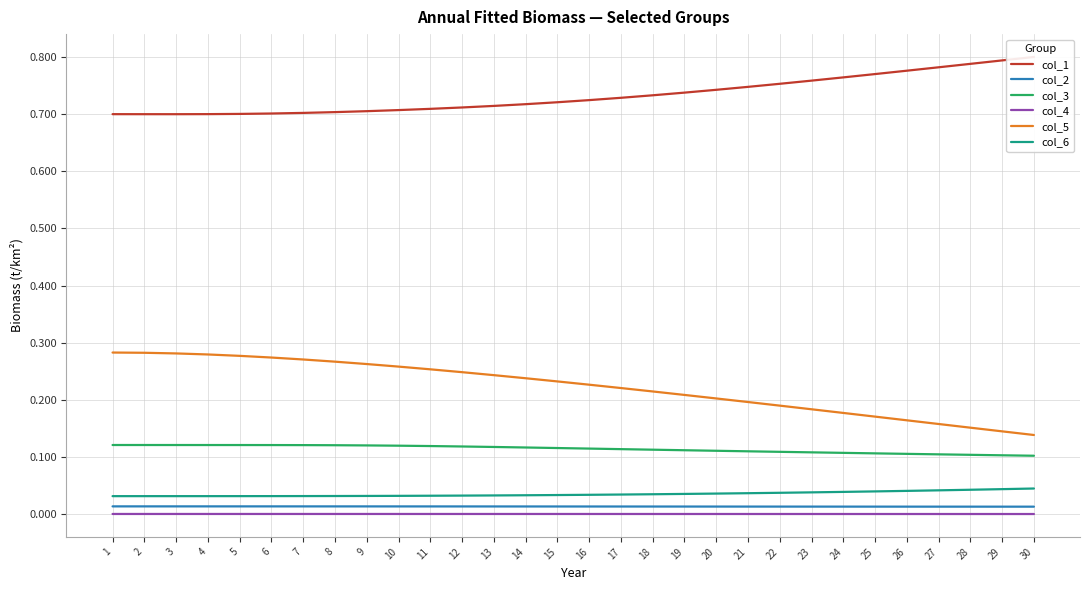

Reading left to right, list all the values displayed in this chart.

col_1: 1=0.7	2=0.7	3=0.7	4=0.7	5=0.7	6=0.7	7=0.7	8=0.7	9=0.7	10=0.7	11=0.7	12=0.7	13=0.7	14=0.7	15=0.7	16=0.7	17=0.7	18=0.7	19=0.7	20=0.7	21=0.7	22=0.8	23=0.8	24=0.8	25=0.8	26=0.8	27=0.8	28=0.8	29=0.8	30=0.8
col_2: 1=0.0	2=0.0	3=0.0	4=0.0	5=0.0	6=0.0	7=0.0	8=0.0	9=0.0	10=0.0	11=0.0	12=0.0	13=0.0	14=0.0	15=0.0	16=0.0	17=0.0	18=0.0	19=0.0	20=0.0	21=0.0	22=0.0	23=0.0	24=0.0	25=0.0	26=0.0	27=0.0	28=0.0	29=0.0	30=0.0
col_3: 1=0.1	2=0.1	3=0.1	4=0.1	5=0.1	6=0.1	7=0.1	8=0.1	9=0.1	10=0.1	11=0.1	12=0.1	13=0.1	14=0.1	15=0.1	16=0.1	17=0.1	18=0.1	19=0.1	20=0.1	21=0.1	22=0.1	23=0.1	24=0.1	25=0.1	26=0.1	27=0.1	28=0.1	29=0.1	30=0.1
col_4: 1=0.0	2=0.0	3=0.0	4=0.0	5=0.0	6=0.0	7=0.0	8=0.0	9=0.0	10=0.0	11=0.0	12=0.0	13=0.0	14=0.0	15=0.0	16=0.0	17=0.0	18=0.0	19=0.0	20=0.0	21=0.0	22=0.0	23=0.0	24=0.0	25=0.0	26=0.0	27=0.0	28=0.0	29=0.0	30=0.0
col_5: 1=0.3	2=0.3	3=0.3	4=0.3	5=0.3	6=0.3	7=0.3	8=0.3	9=0.3	10=0.3	11=0.3	12=0.2	13=0.2	14=0.2	15=0.2	16=0.2	17=0.2	18=0.2	19=0.2	20=0.2	21=0.2	22=0.2	23=0.2	24=0.2	25=0.2	26=0.2	27=0.2	28=0.2	29=0.1	30=0.1
col_6: 1=0.0	2=0.0	3=0.0	4=0.0	5=0.0	6=0.0	7=0.0	8=0.0	9=0.0	10=0.0	11=0.0	12=0.0	13=0.0	14=0.0	15=0.0	16=0.0	17=0.0	18=0.0	19=0.0	20=0.0	21=0.0	22=0.0	23=0.0	24=0.0	25=0.0	26=0.0	27=0.0	28=0.0	29=0.0	30=0.0